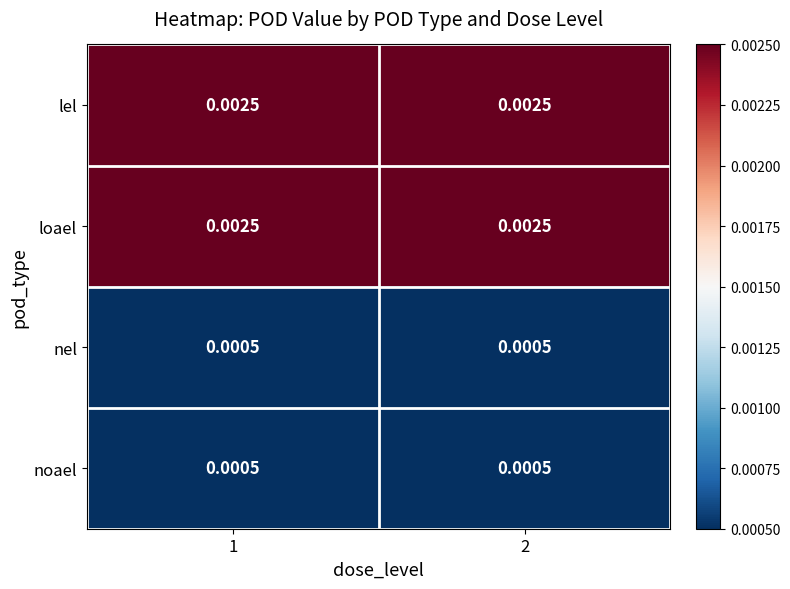

Is the value of nel at 1 greater than the value of loael at 1?

No